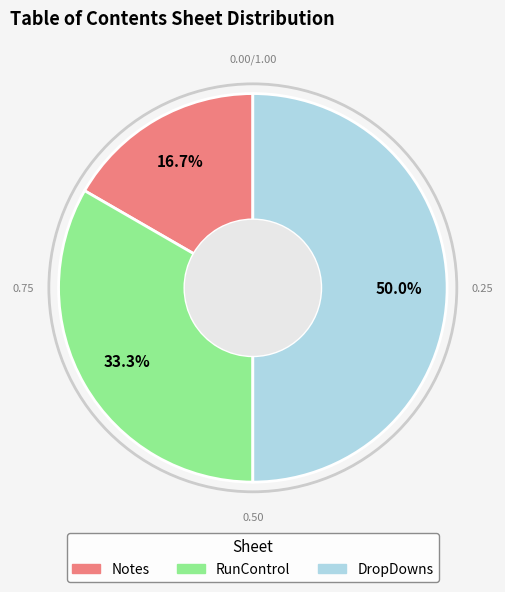

Which has a higher value, Notes or DropDowns?

DropDowns